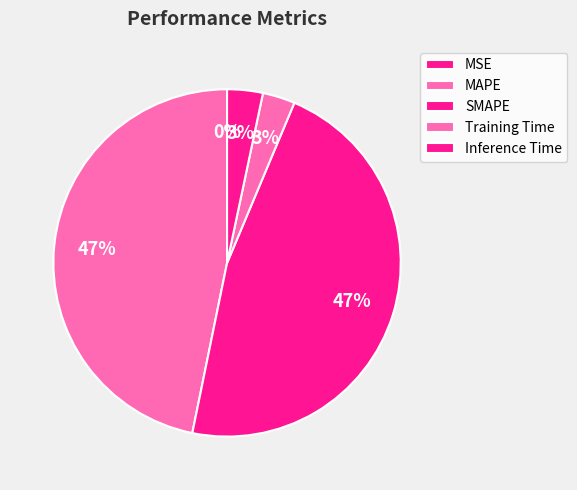

What is the change in value from MSE to SMAPE?

+0.4